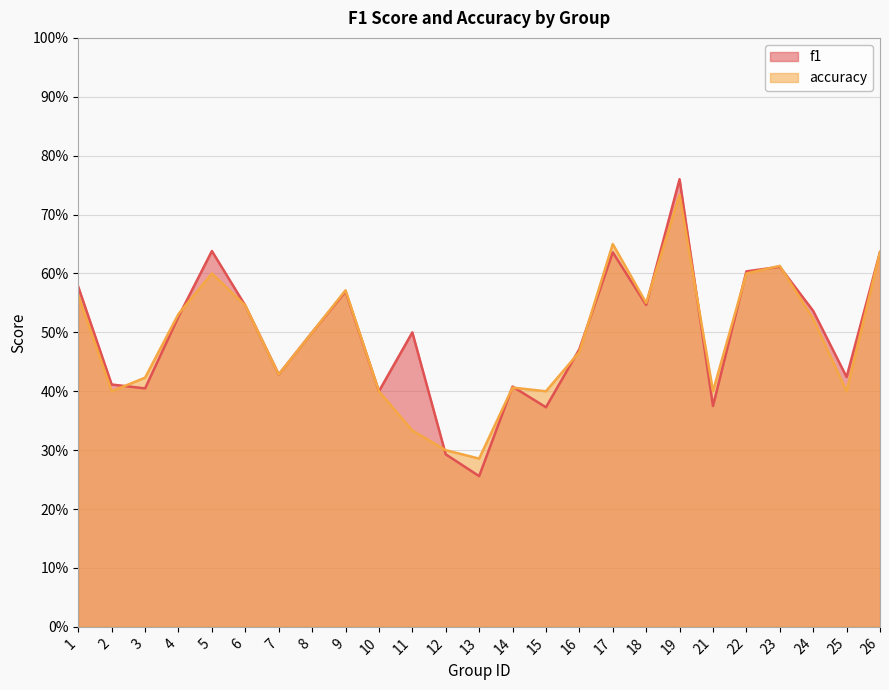

Between 6 and 26, which series saw the biggest shift?

f1